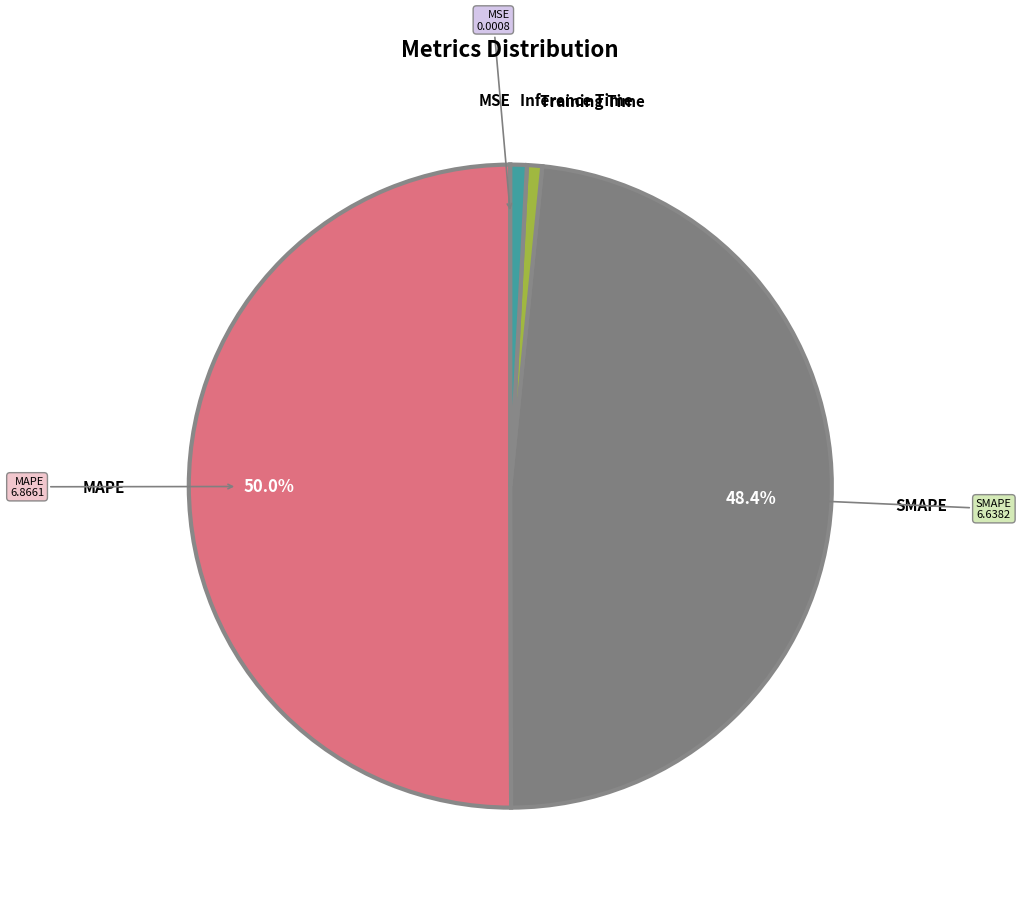

Which category has the smallest portion of the pie?

MSE